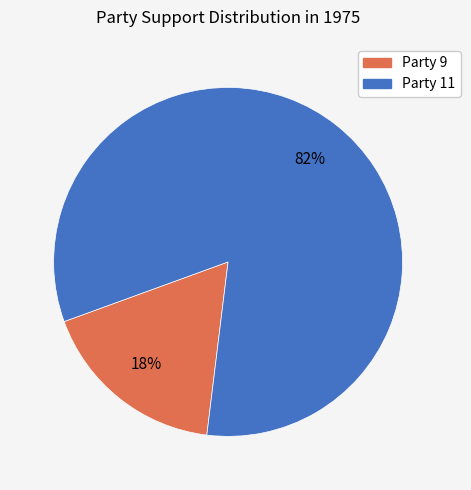

To the nearest percent, what is the average slice percentage?

50%